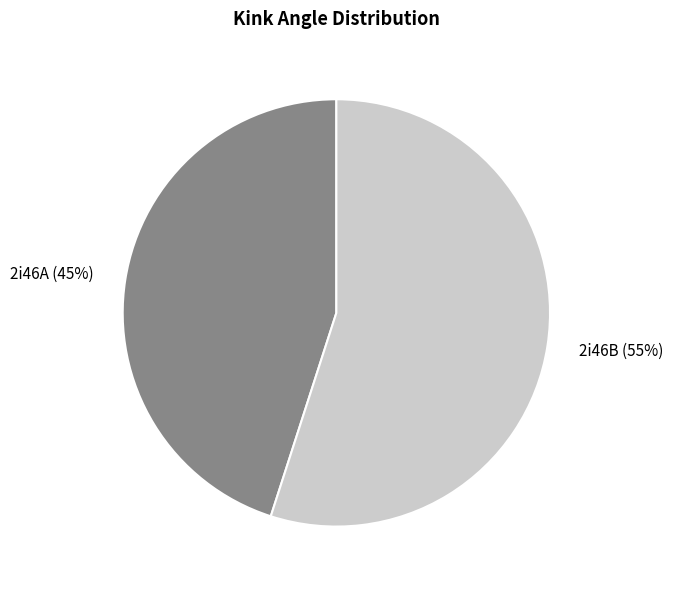

Do 2i46B and 2i46A together represent more than half of the pie?

Yes